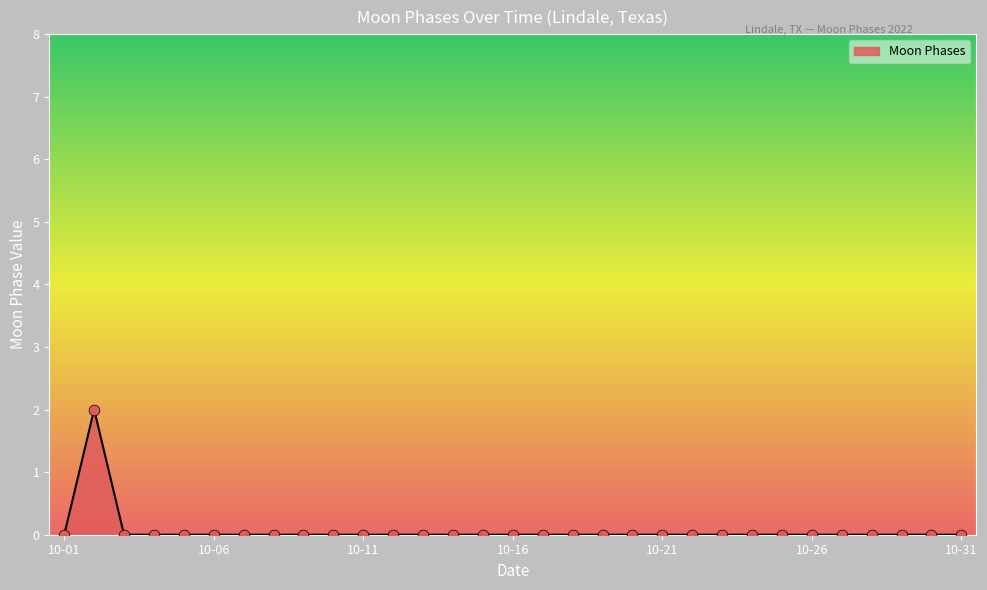

How many lines are shown in the chart?

1